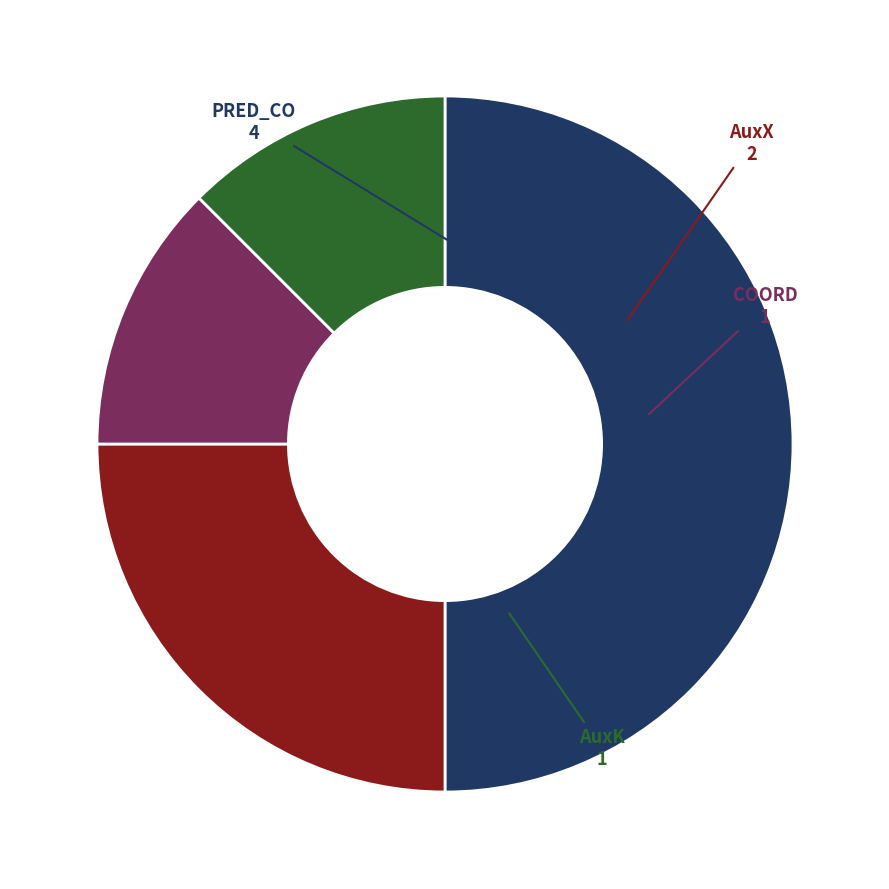

Is AuxK the majority of the pie?

No